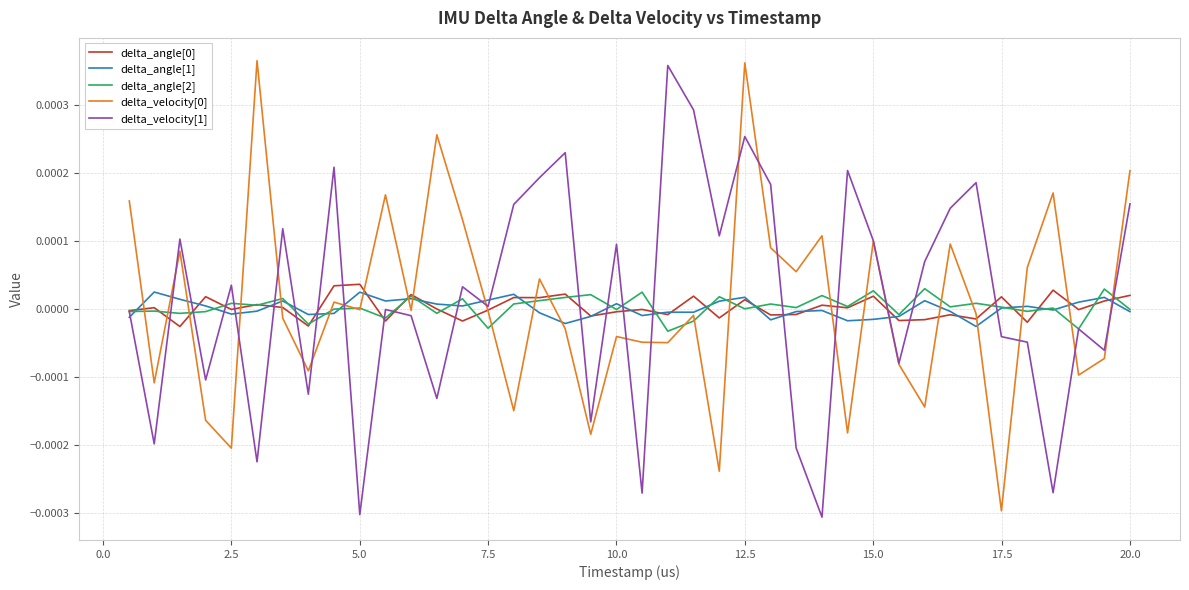

How many times do delta_velocity[0] and delta_angle[1] cross each other?

22